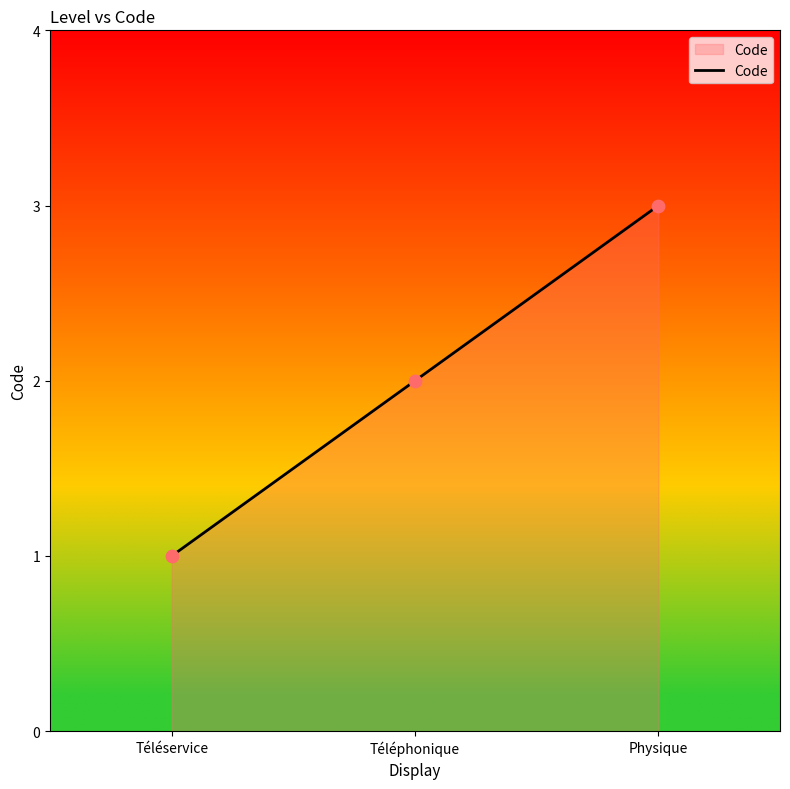

What is the change in value from Téléphonique to Physique?

+1